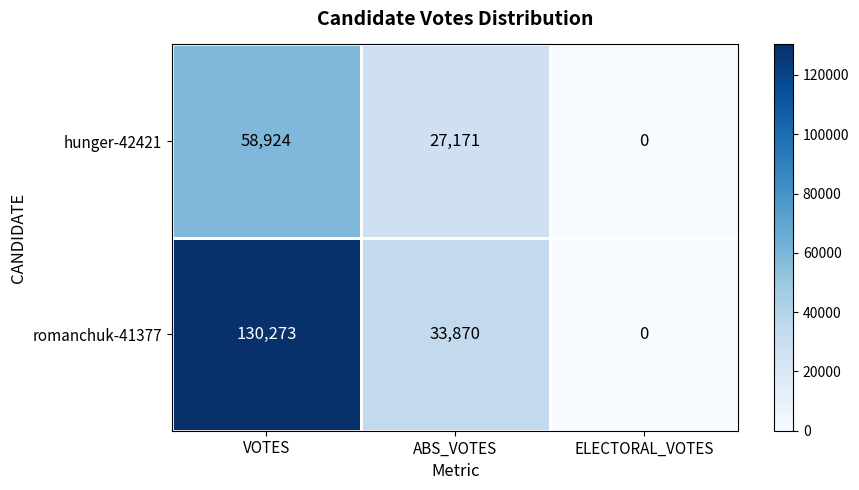

Rank the series by their average value, from highest to lowest.

romanchuk-41377, hunger-42421